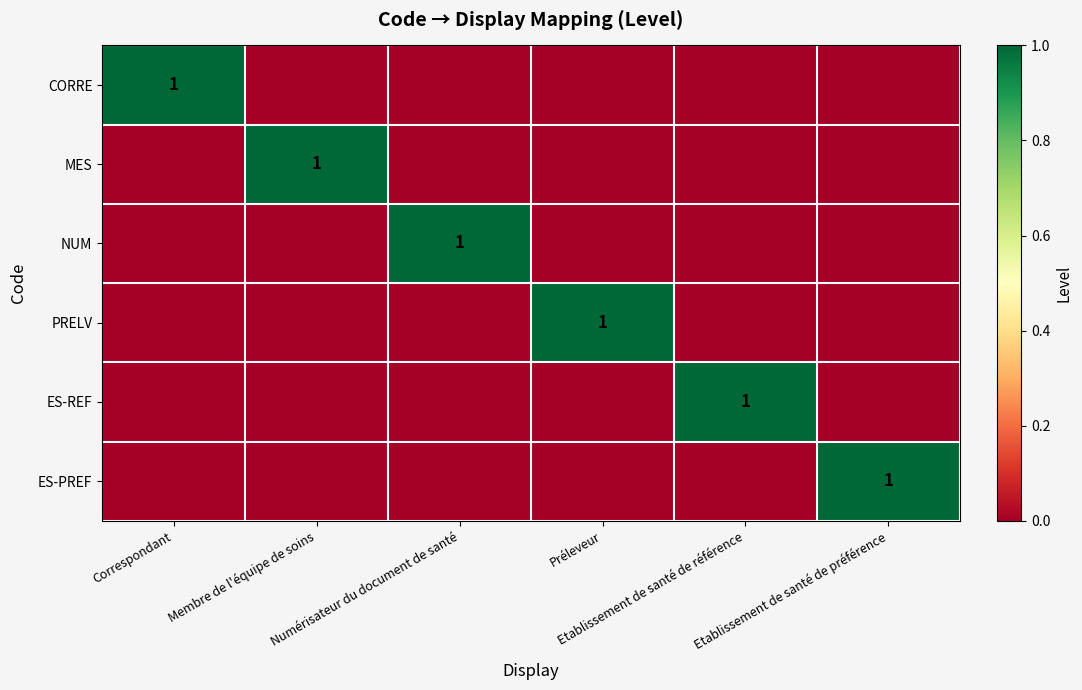

True or false: NUM has a value of -1 at Préleveur.

False